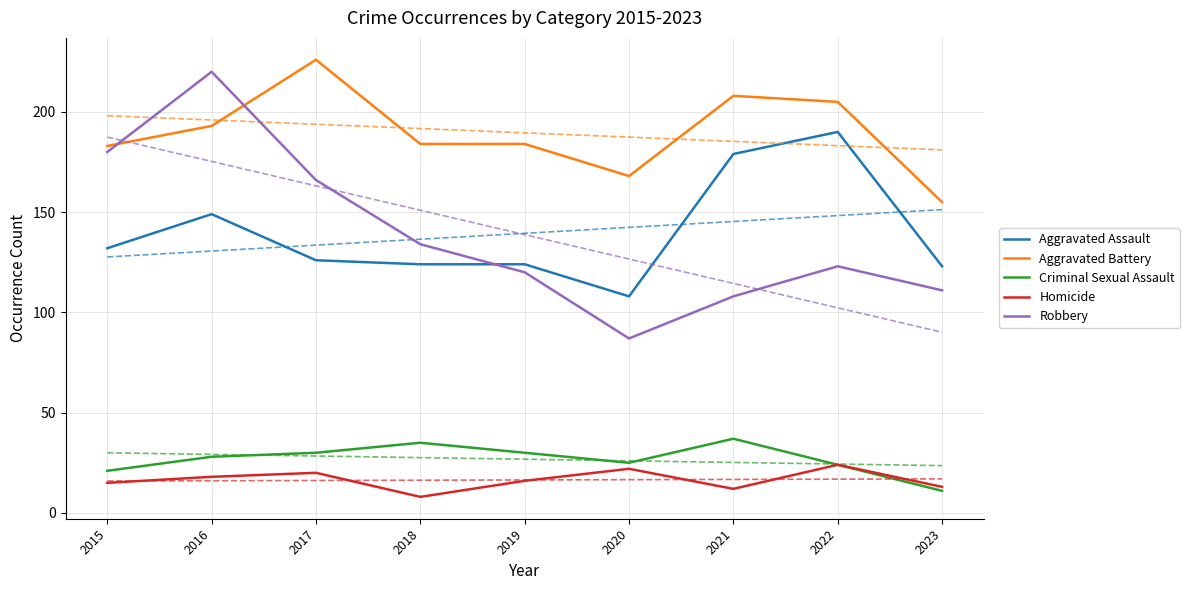

Rank the categories by Homicide value from highest to lowest.

2022, 2020, 2017, 2016, 2019, 2015, 2023, 2021, 2018